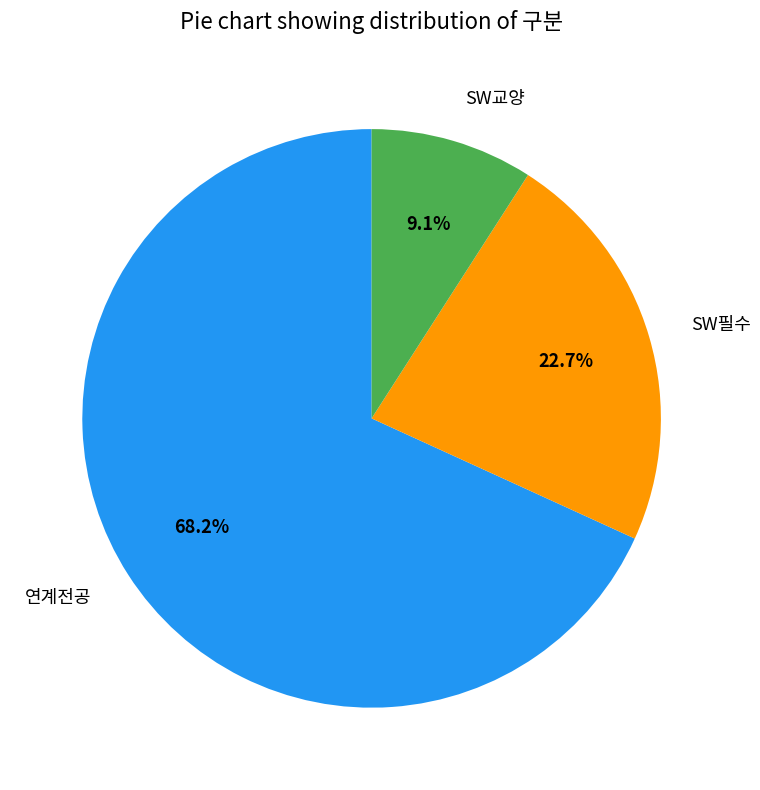

Which slice is the smallest?

SW교양